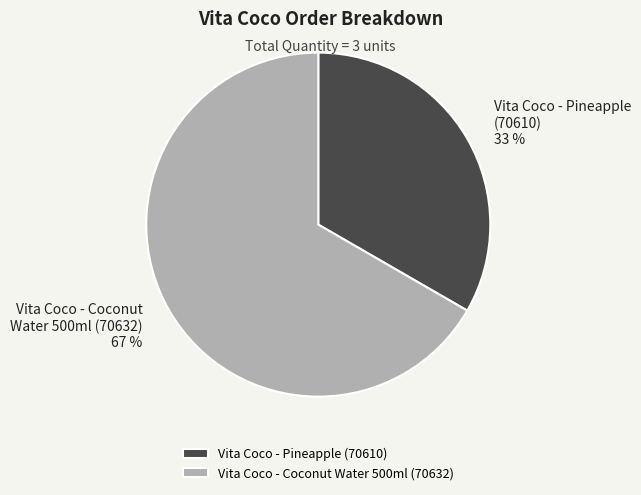

To the nearest percent, what is the average slice percentage?

50%